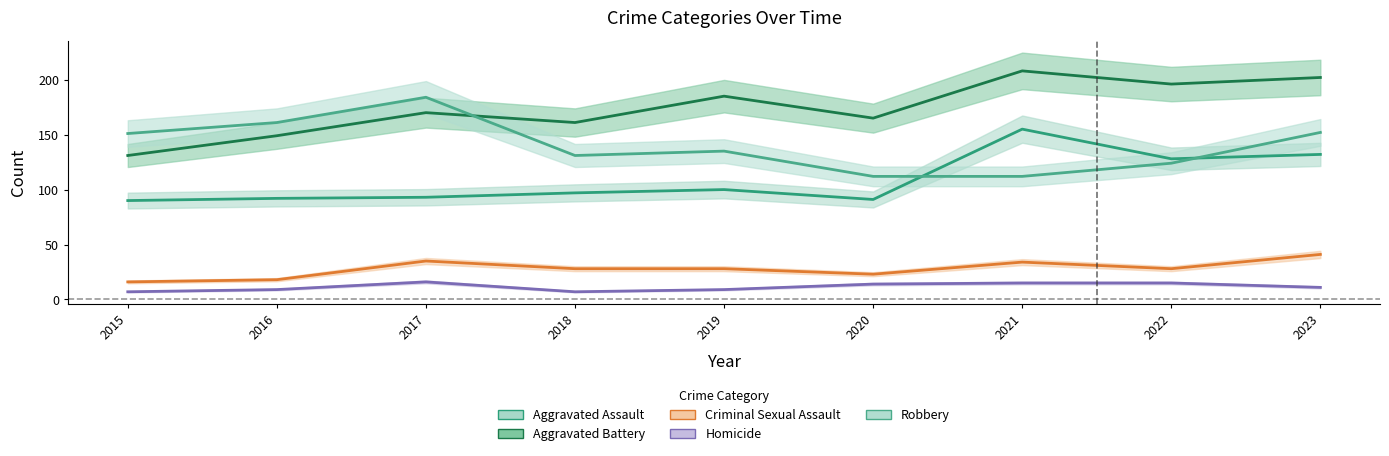

Reading right to left, list all the values displayed in this chart.

Aggravated Assault: 2023=132	2022=128	2021=155	2020=91	2019=100	2018=97	2017=93	2016=92	2015=90
Aggravated Battery: 2023=202	2022=196	2021=208	2020=165	2019=185	2018=161	2017=170	2016=149	2015=131
Criminal Sexual Assault: 2023=41	2022=28	2021=34	2020=23	2019=28	2018=28	2017=35	2016=18	2015=16
Homicide: 2023=11	2022=15	2021=15	2020=14	2019=9	2018=7	2017=16	2016=9	2015=7
Robbery: 2023=152	2022=124	2021=112	2020=112	2019=135	2018=131	2017=184	2016=161	2015=151